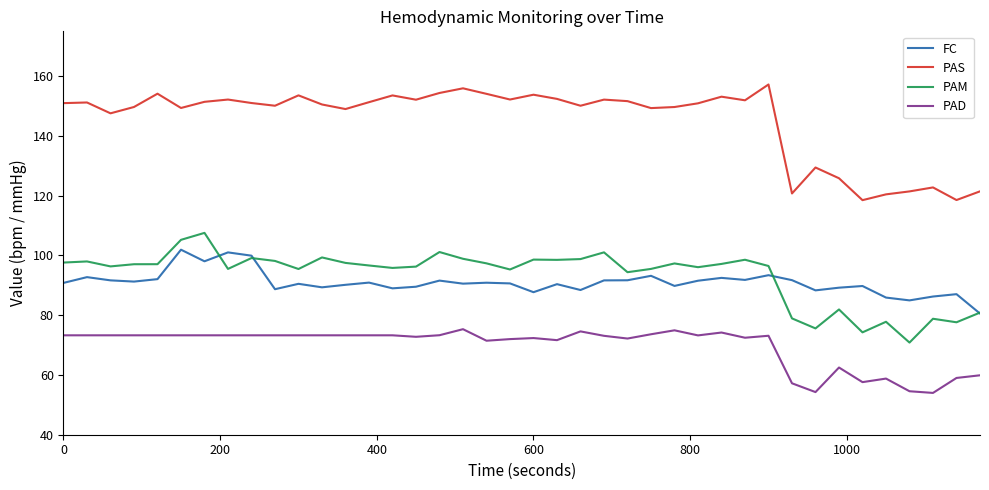

Which series has the largest total across all categories?

PAS